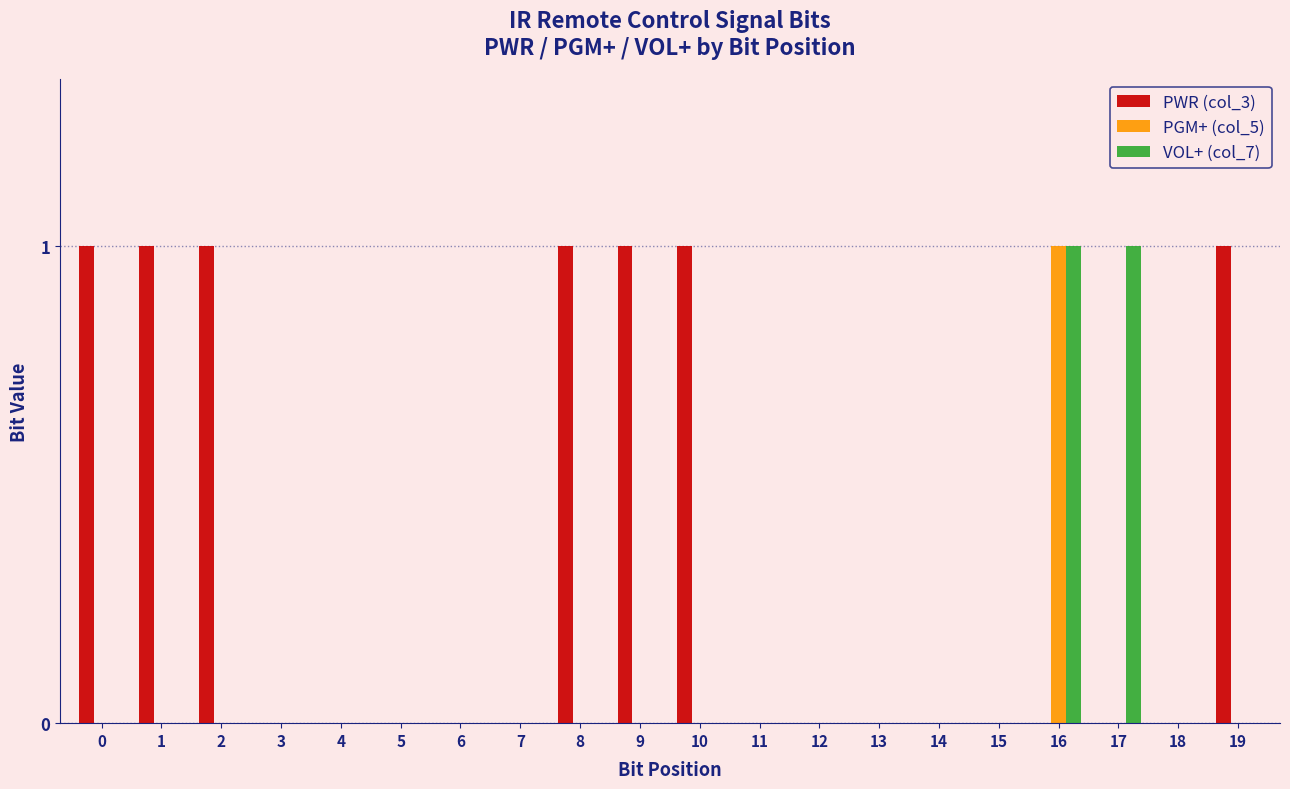

How many series are shown in this chart?

3